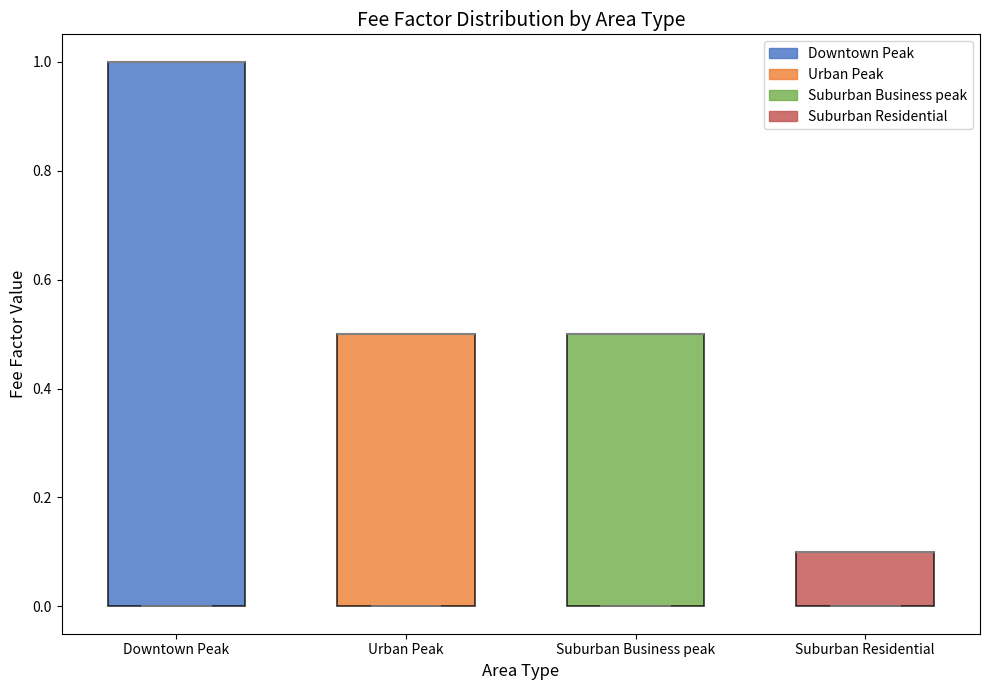

Reading left to right, read every box against the y-axis: the position of its median line, the range the box covers, and the ends of its whiskers. The values are not printed on the chart, so give them approximately, as read against the axis.

Downtown Peak: median 1.0 (drawn on the box's upper edge), box 0.0 to 1.0, whiskers 0.0 to 1.0
Urban Peak: median 0.5 (drawn on the box's upper edge), box 0.0 to 0.5, whiskers 0.0 to 0.5
Suburban Business peak: median 0.5 (drawn on the box's upper edge), box 0.0 to 0.5, whiskers 0.0 to 0.5
Suburban Residential: median 0.1 (drawn on the box's upper edge), box 0.0 to 0.1, whiskers 0.0 to 0.1